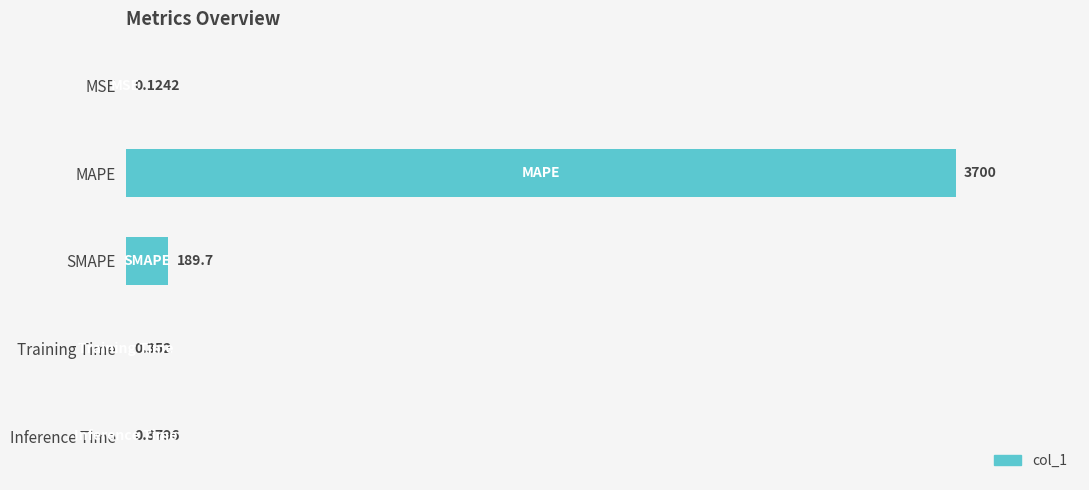

At which category does the chart reach its peak across all series?

MAPE